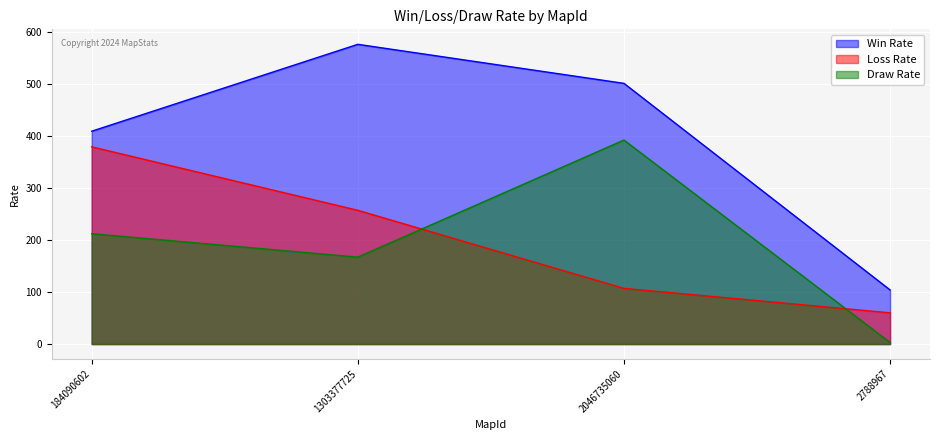

Is the value of Loss Rate at 2046735060 greater than the value of Draw Rate at 184090602?

No